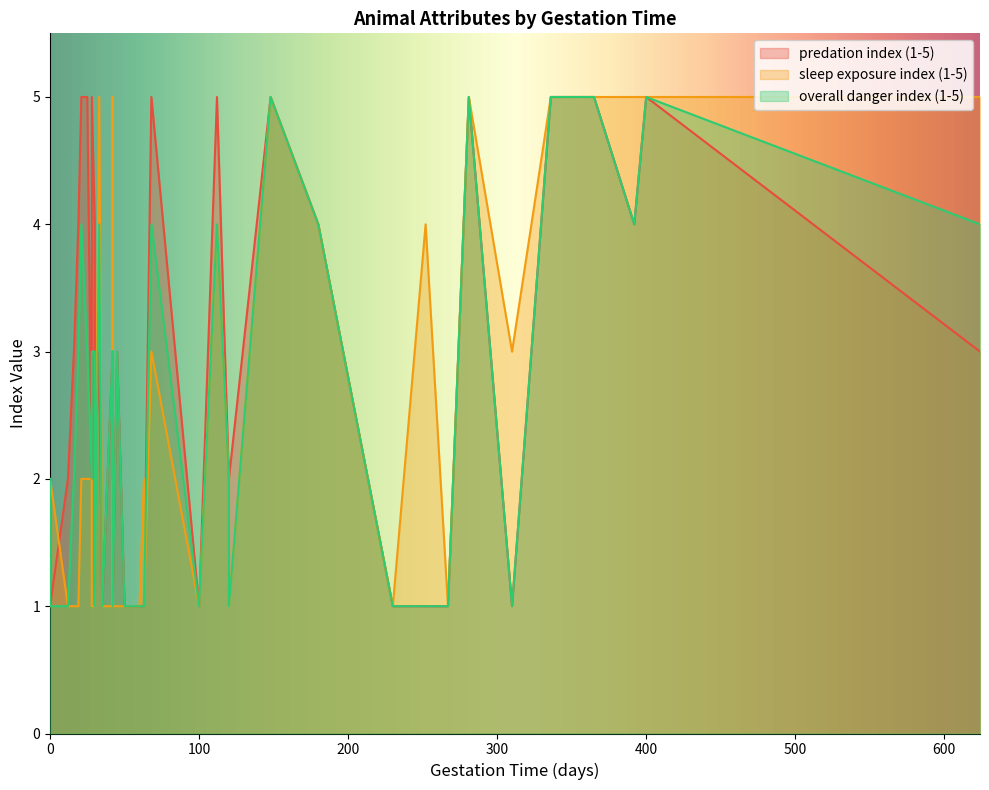

Which series has the largest total across all categories?

predation index (1-5)